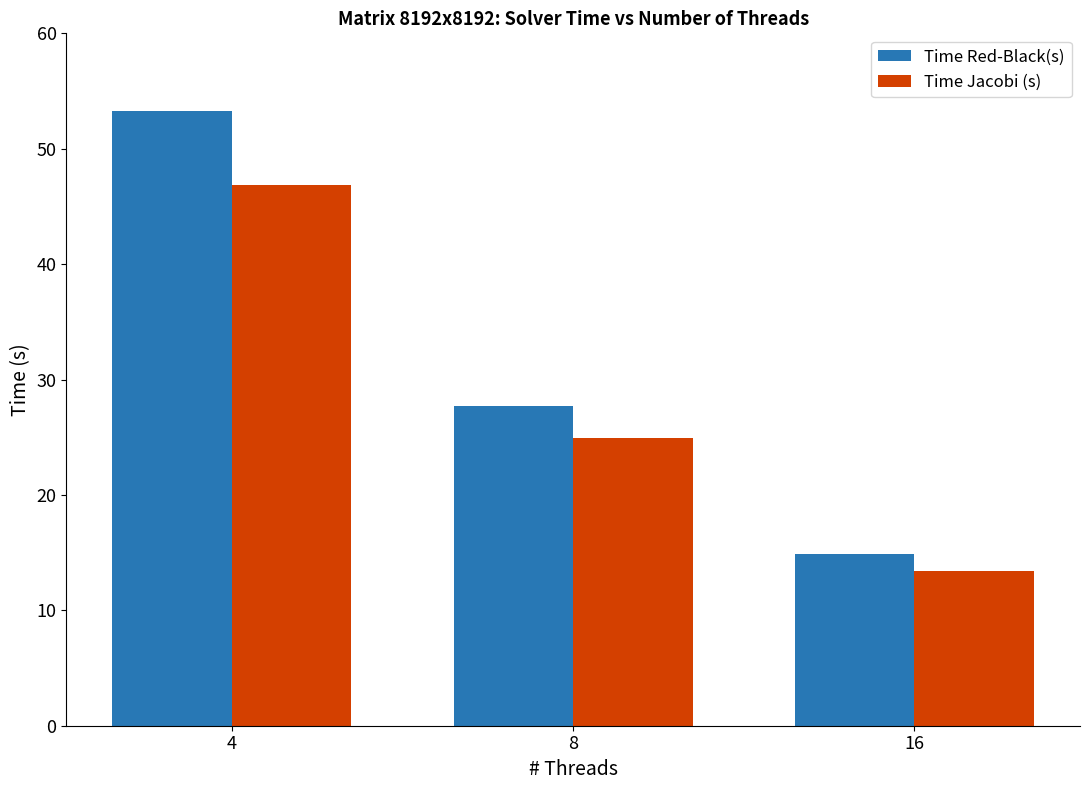

At which category is the sum across all series the highest?

4